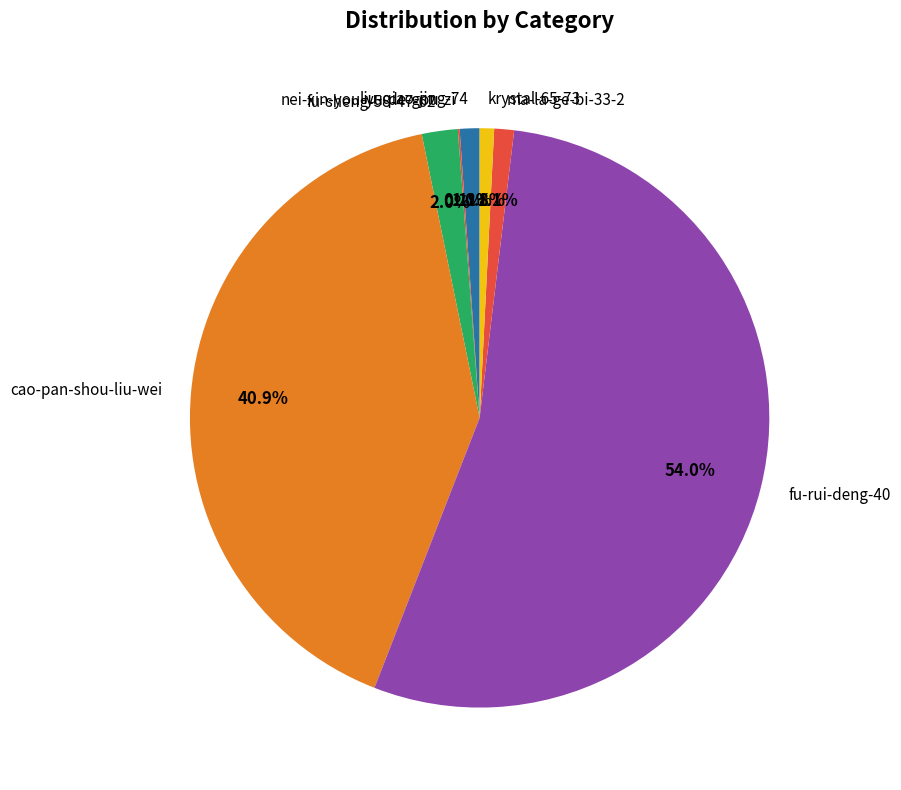

Between cao-pan-shou-liu-wei and liu-qiao-jing-74, which is larger?

cao-pan-shou-liu-wei